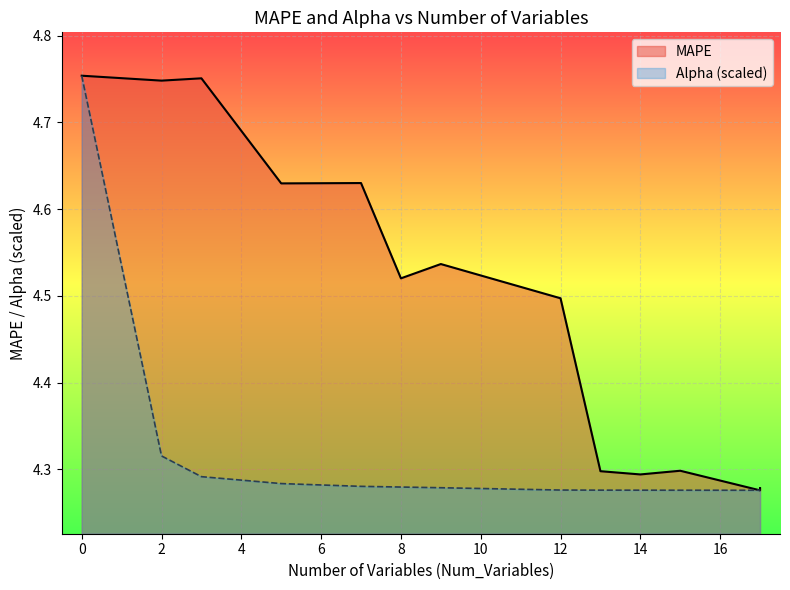

Between 3 and 9, which series saw the biggest shift?

MAPE